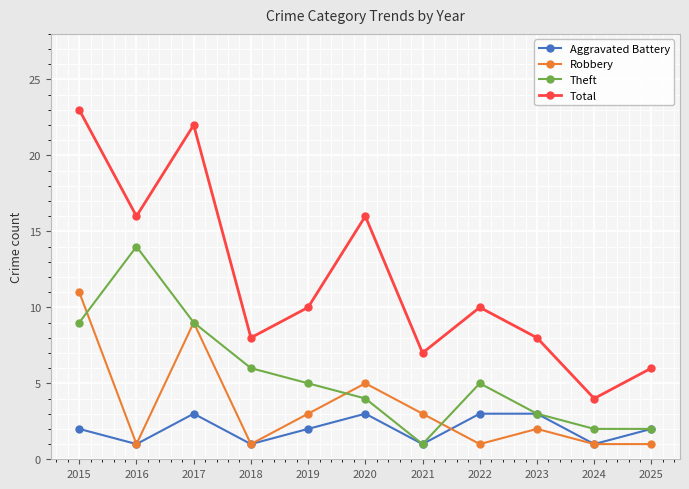

Rank the series by their maximum value, from highest to lowest.

Total, Theft, Robbery, Aggravated Battery